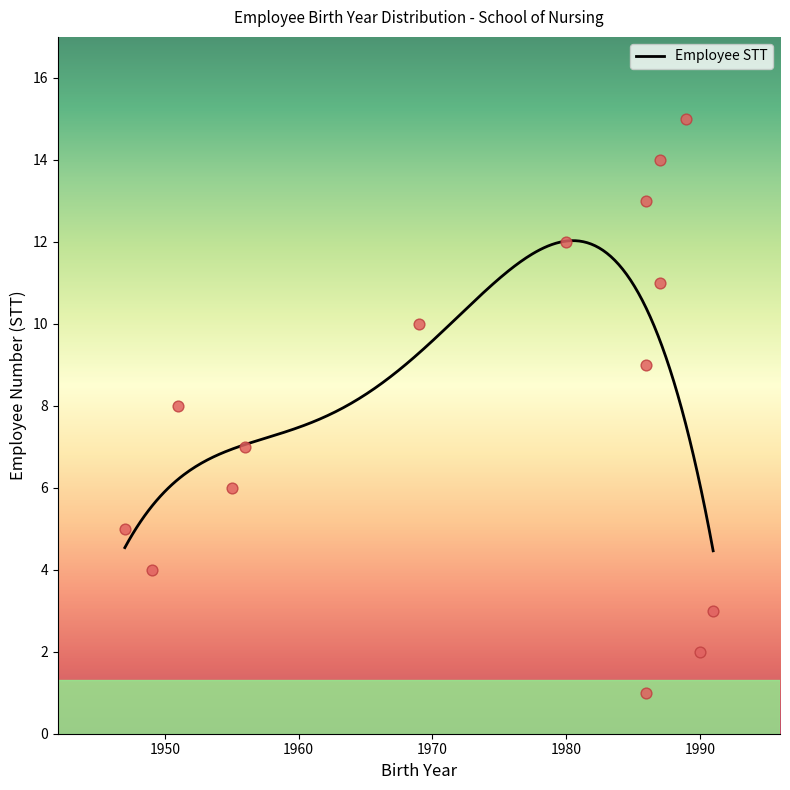

What is the change in value from 1986 to 1969?

+9